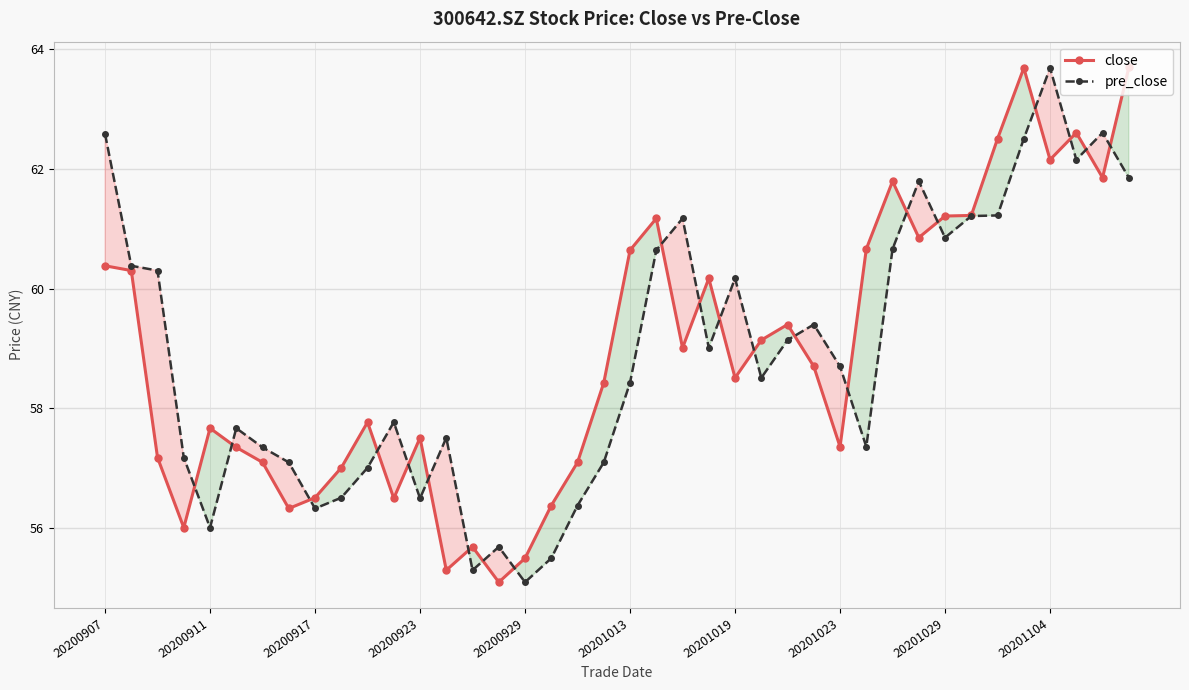

In pre_close, how many points are lower than both neighbors (excluding endpoints)?

10